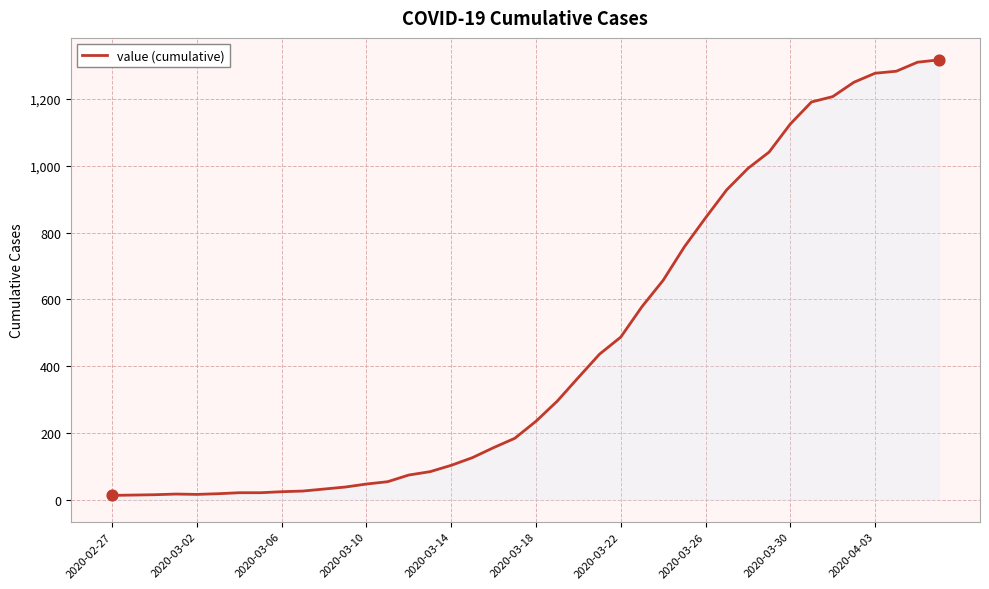

What is the greatest value displayed?

1317